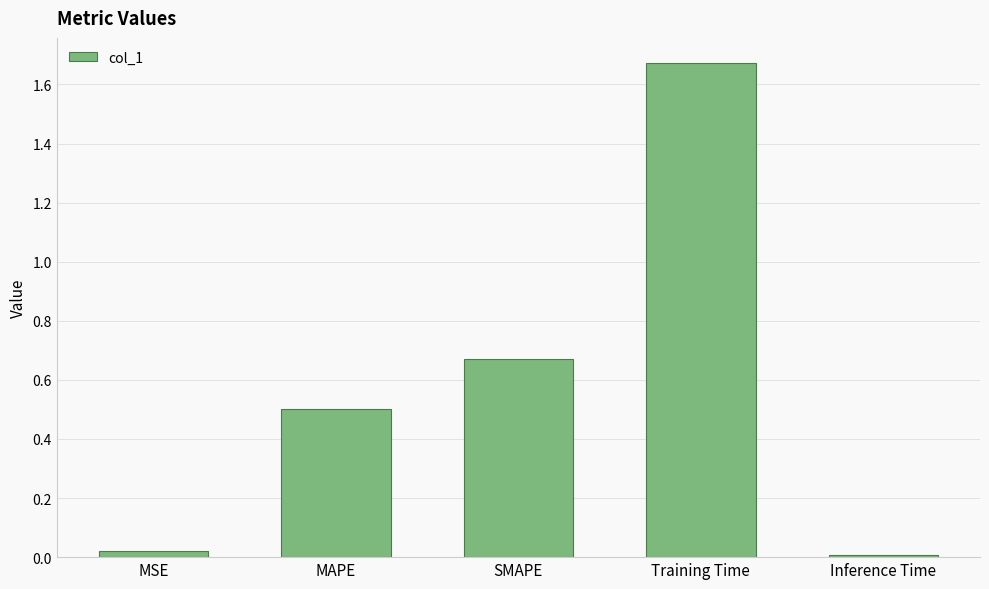

Is it true that the value at MAPE is 0.5?

True